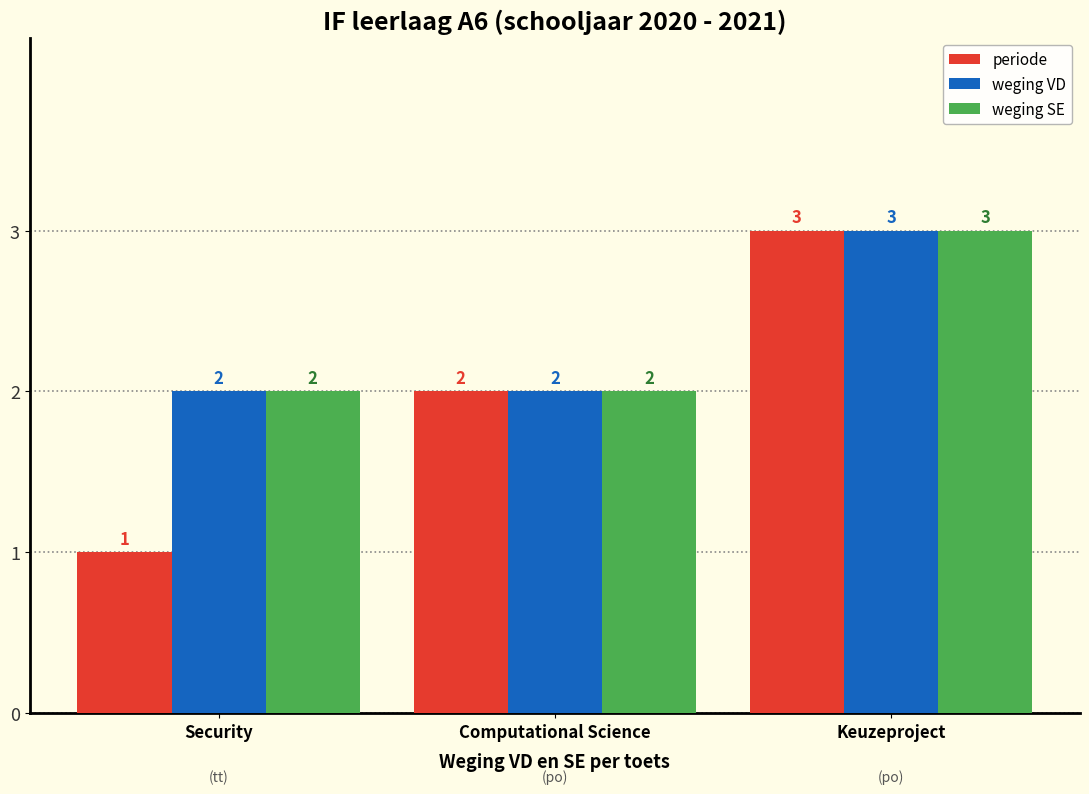

Are the bars grouped side by side (vs. stacked)?

Yes